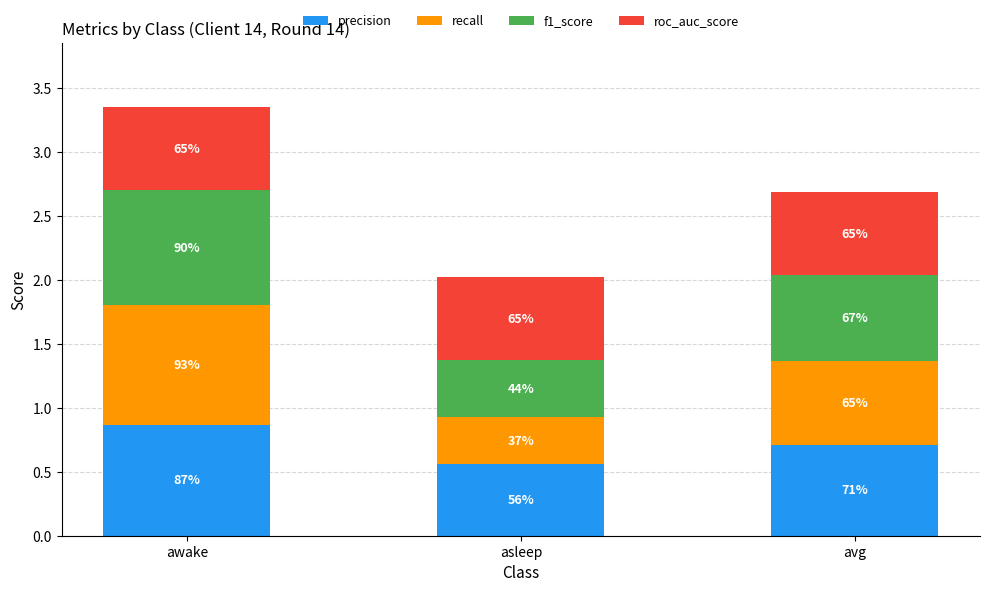

At how many categories does at least one series exceed 0?

3